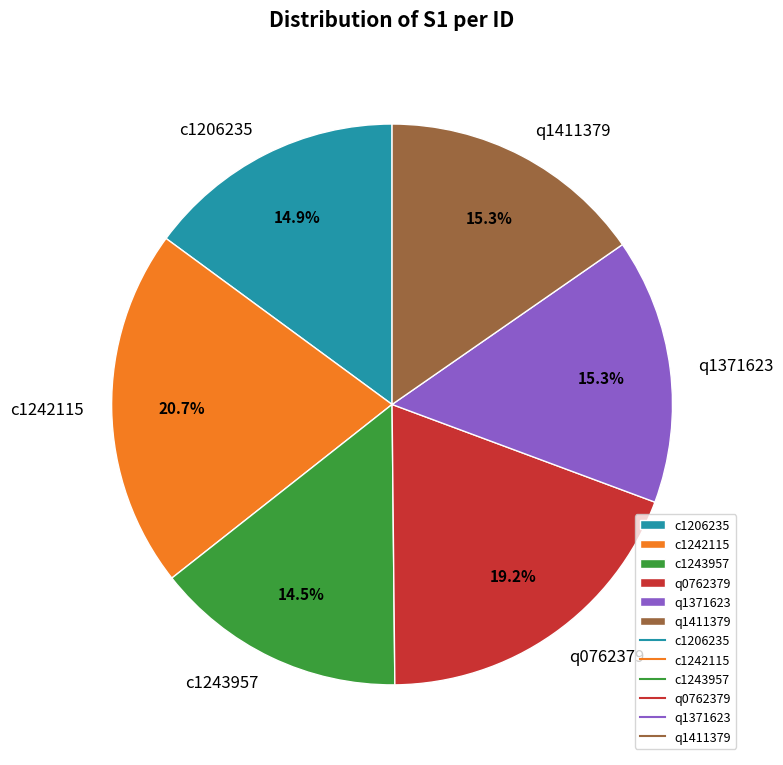

Approximately how many times larger is the value at q0762379 compared to c1243957?

1.3